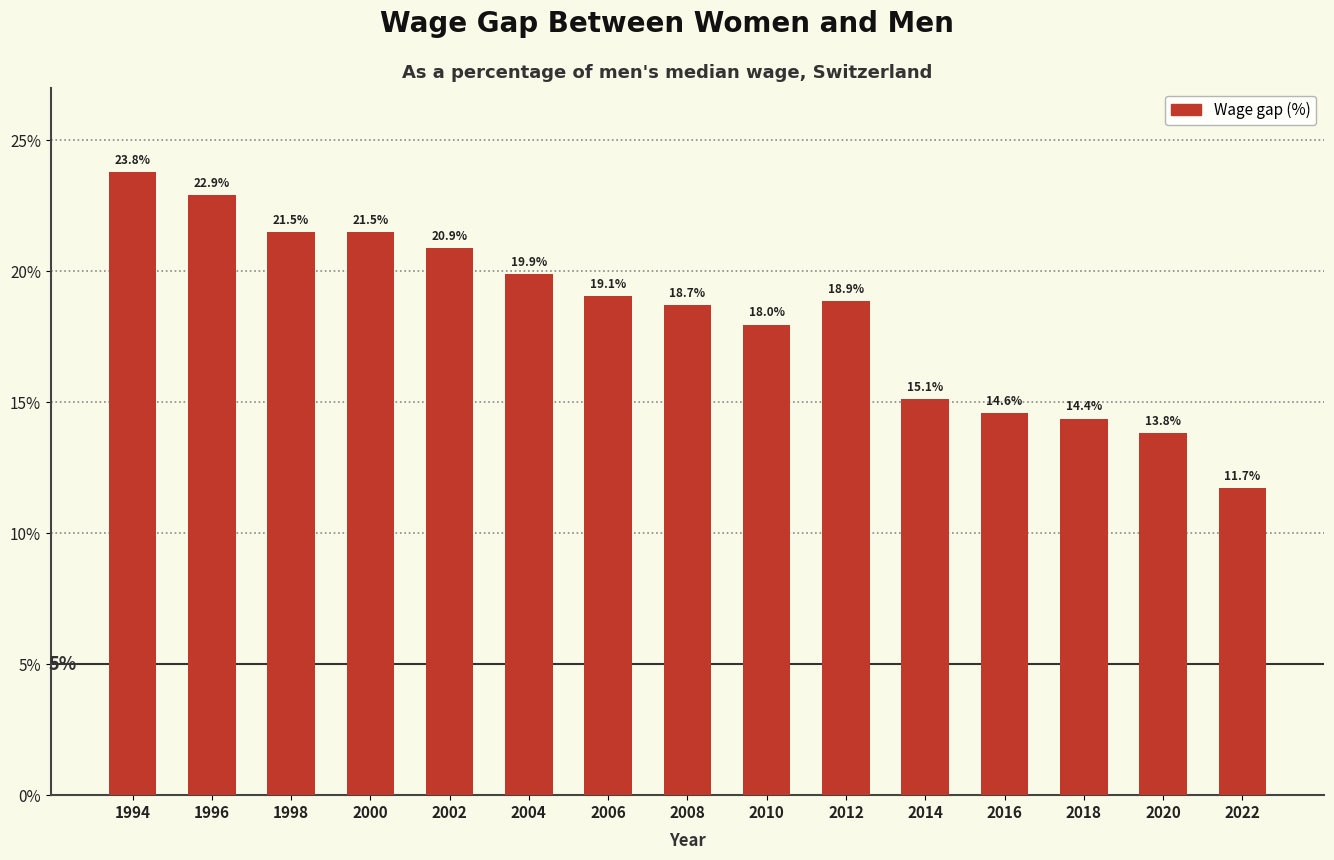

Reading left to right, list all the values displayed in this chart.

1994=23.8	1996=22.9	1998=21.5	2000=21.5	2002=20.9	2004=19.9	2006=19.1	2008=18.7	2010=18.0	2012=18.9	2014=15.1	2016=14.6	2018=14.4	2020=13.8	2022=11.7